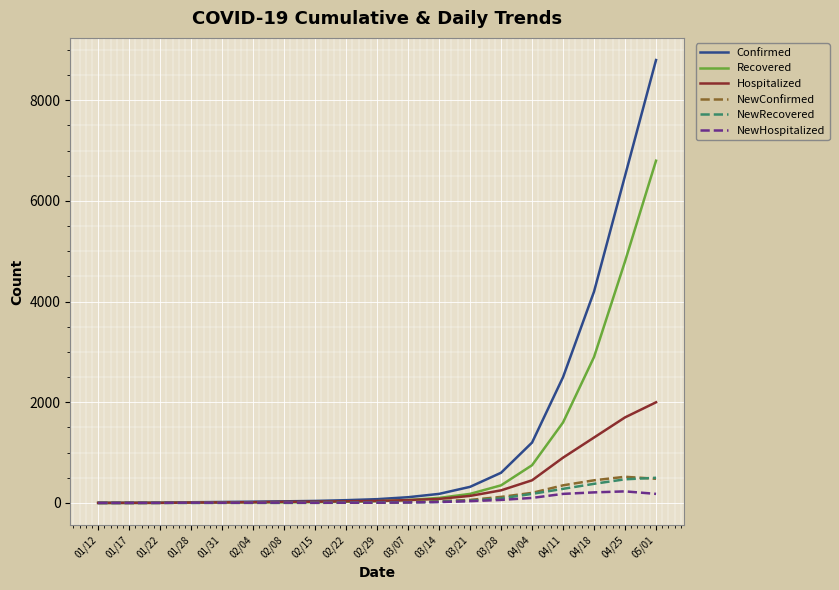

True or false: NewRecovered has a value of 22 at 03/14.

True